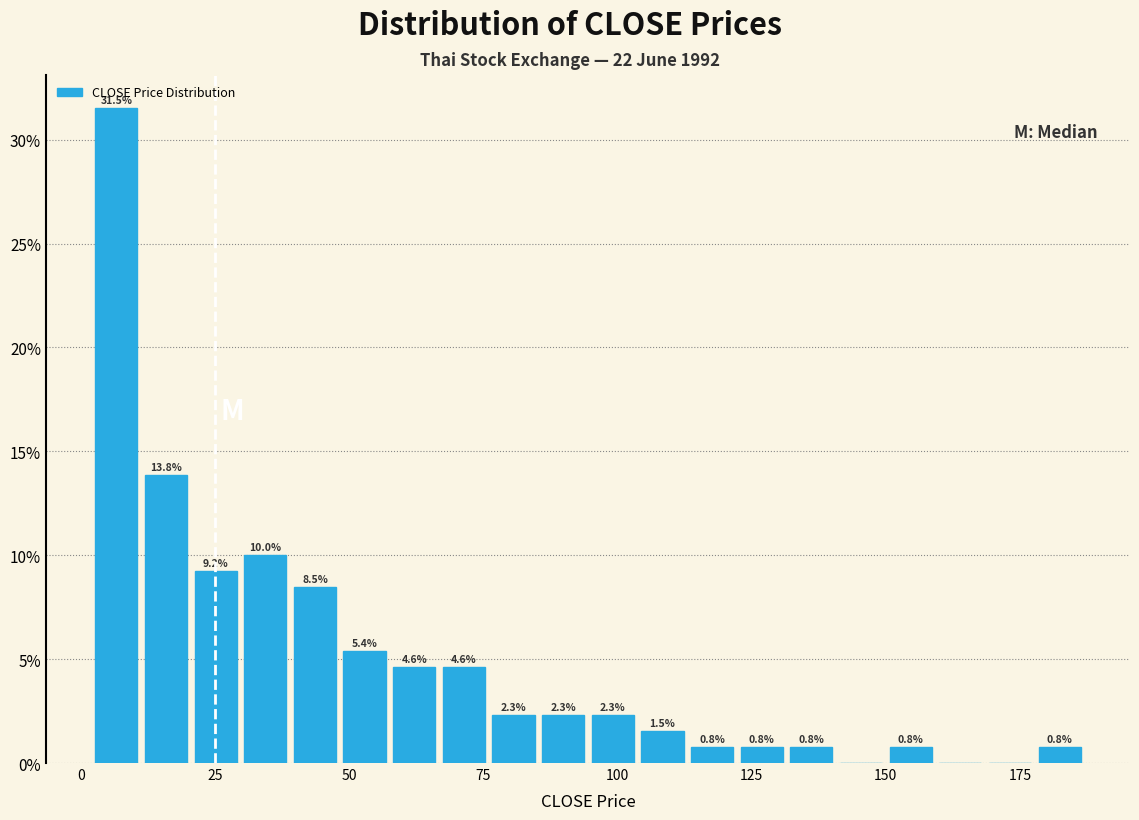

Read against the x-axis, roughly where is the centre of the tallest bar?

5